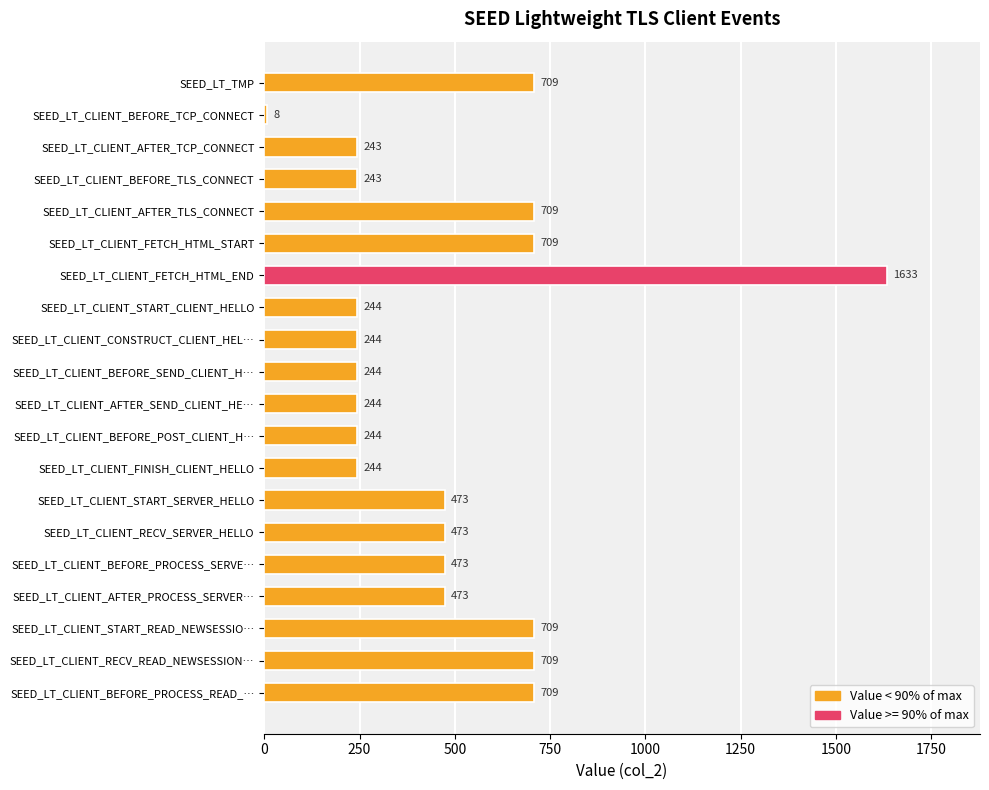

What is the label of the 7th bar from the bottom?

SEED_LT_CLIENT_START_SERVER_HELLO